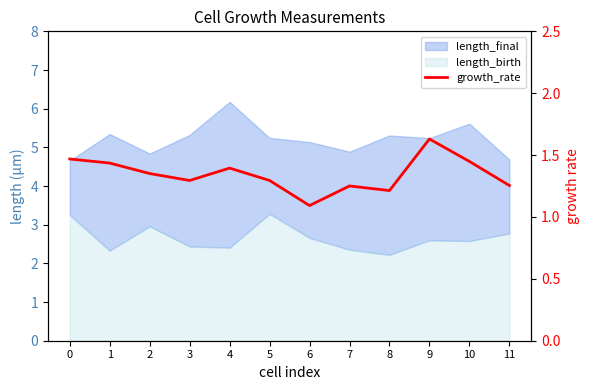

Between 10 and 7, which is larger?

10